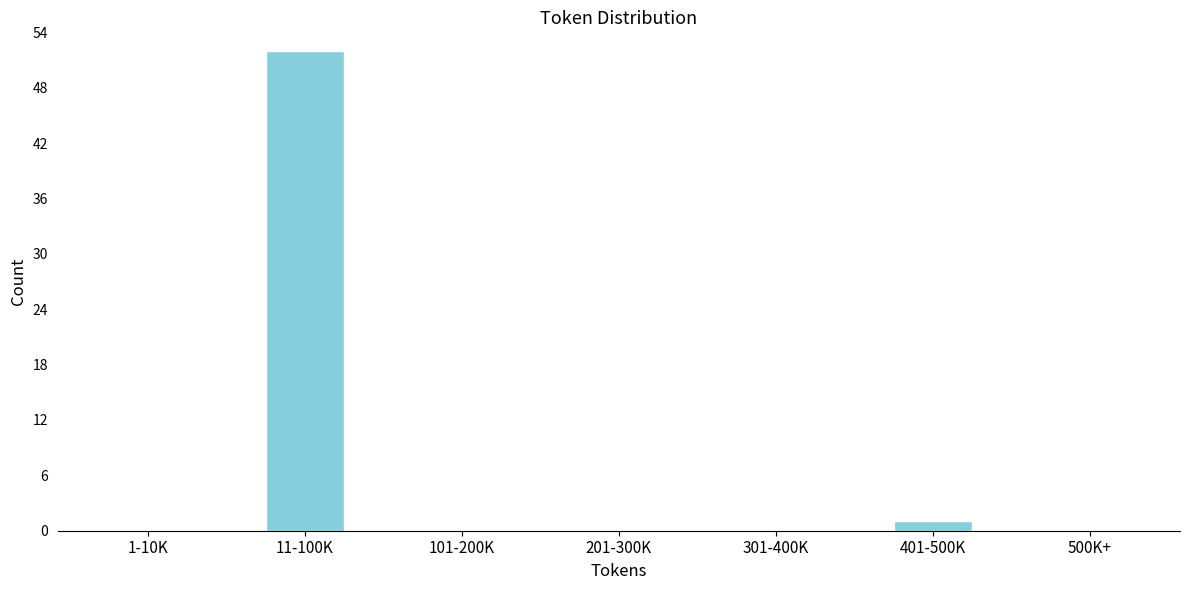

Reading left to right, transcribe all the data shown in this chart.

1-10K=0	11-100K=52	101-200K=0	201-300K=0	301-400K=0	401-500K=1	500K+=0